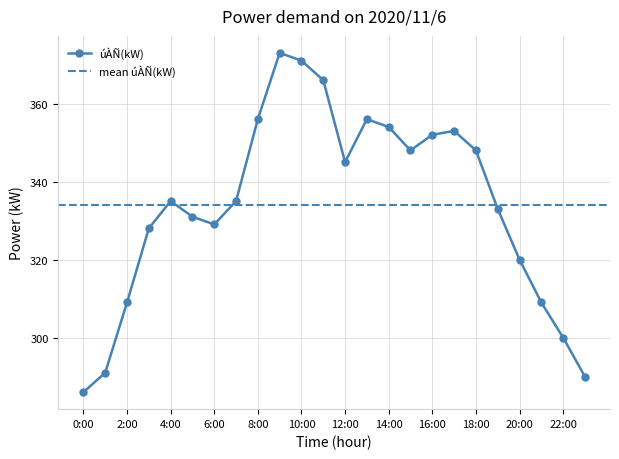

At which label does the data first exceed 335?

8:00